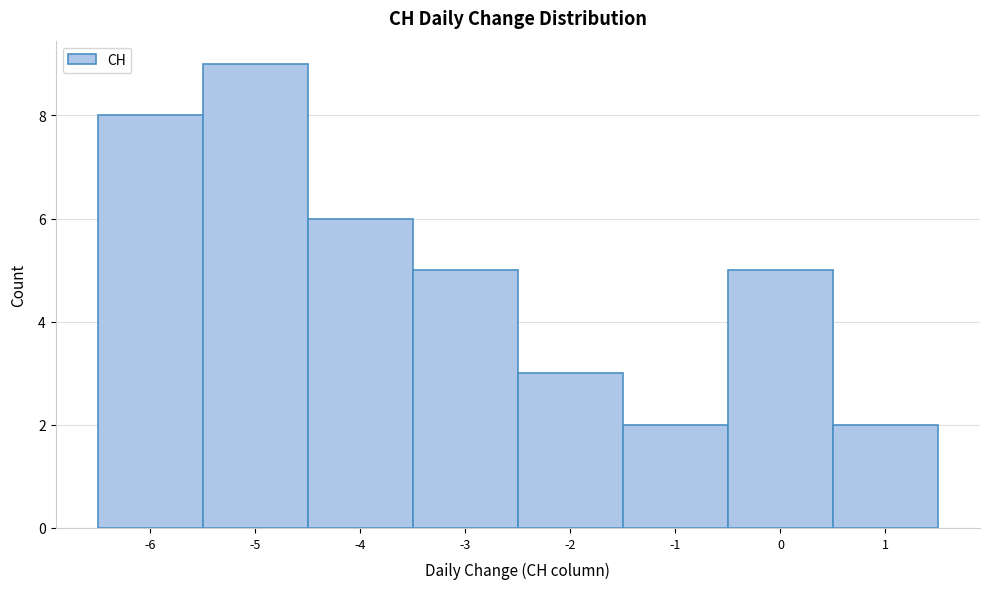

How tall is the bar that spans -4.5 to -3.5 on the x-axis? The values are not printed on the chart, so give them approximately, as read against the axis.

6